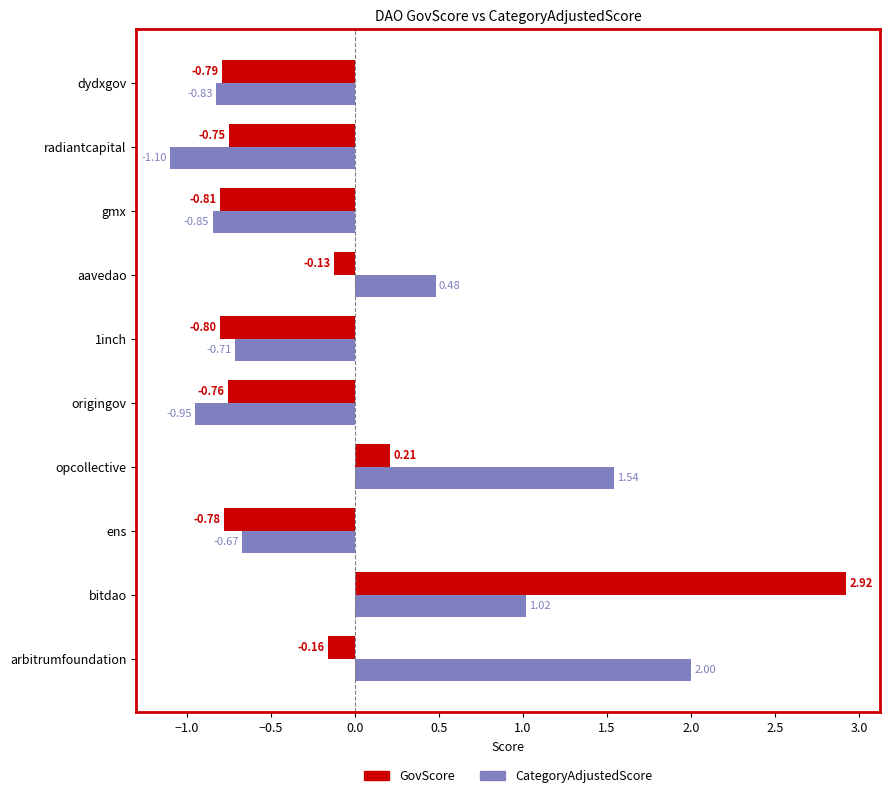

What is the difference between the maximum and minimum values in the GovScore series?

3.7